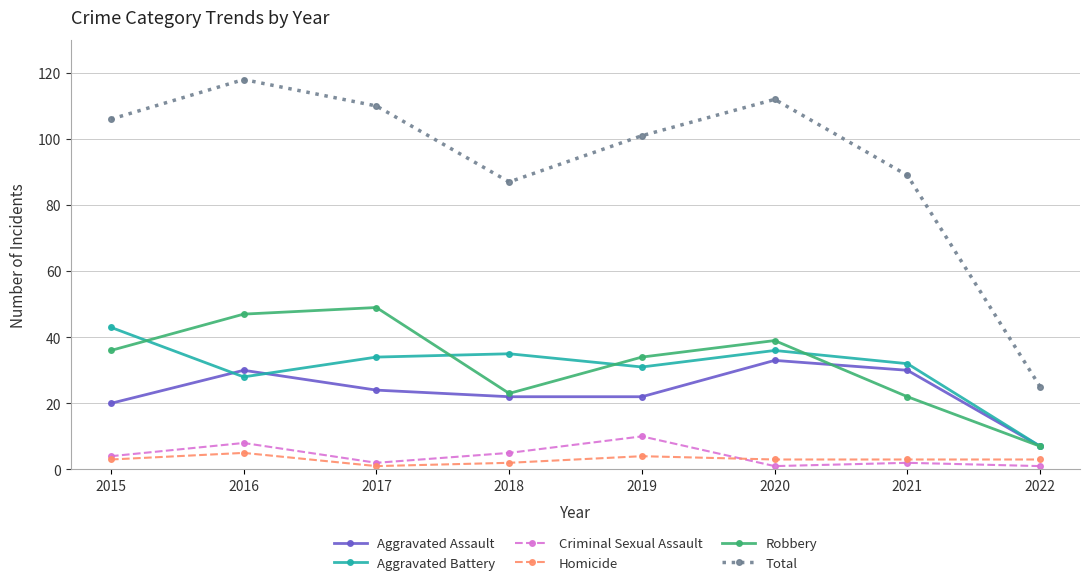

Does the chart have visible grid lines?

Yes